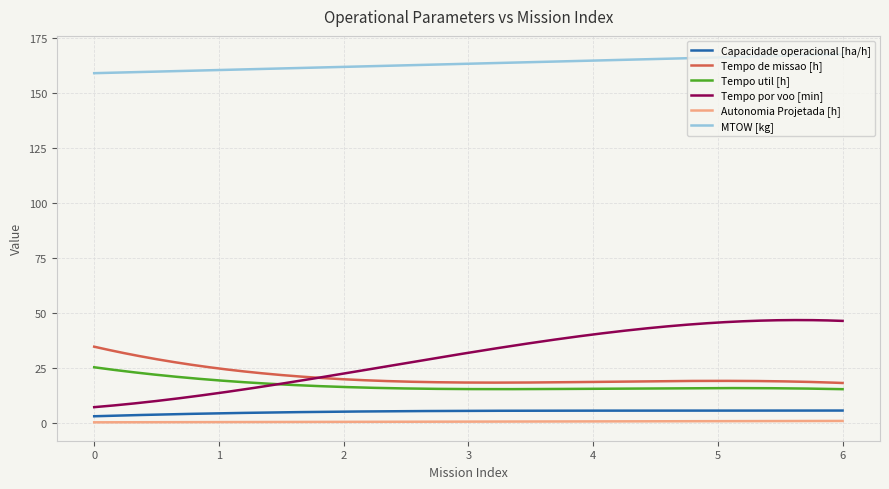

True or false: Tempo por voo [min] and Capacidade operacional [ha/h] intersect in this chart.

False